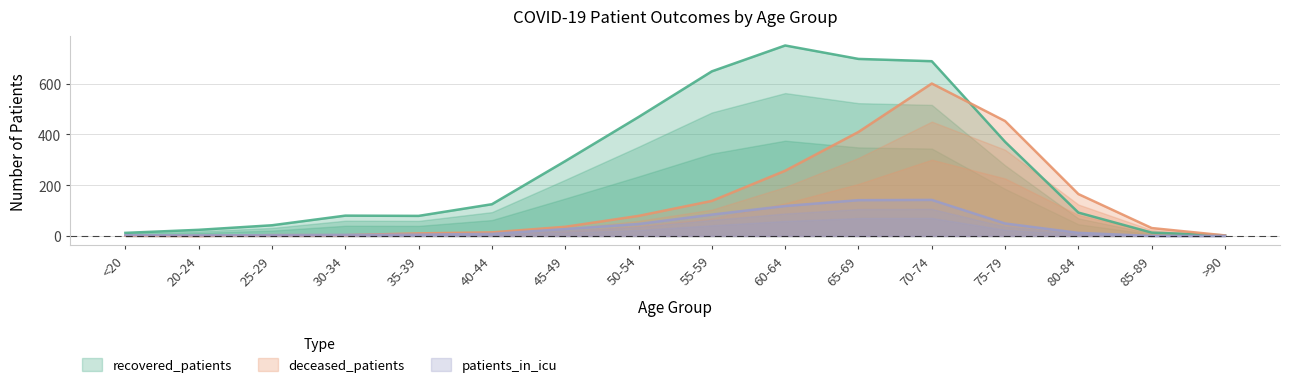

How many data points in patients_in_icu are less than 12?

8